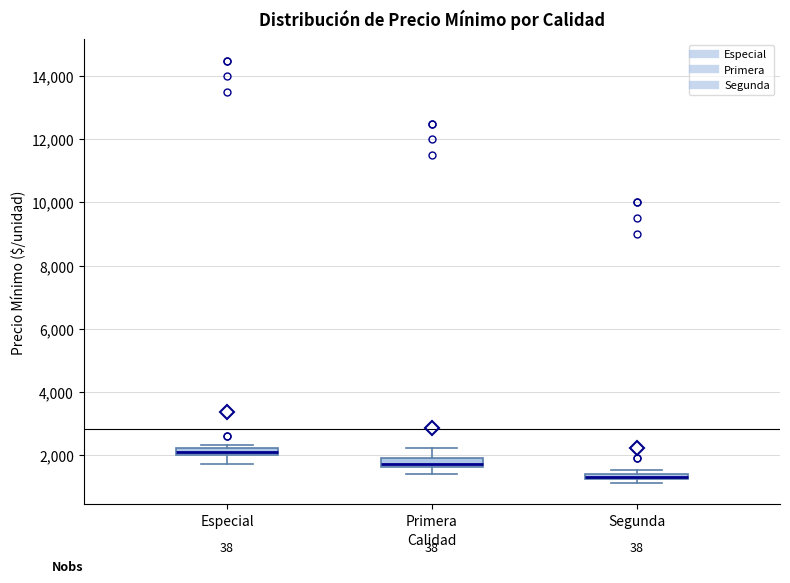

Which box's median line is the highest?

Especial